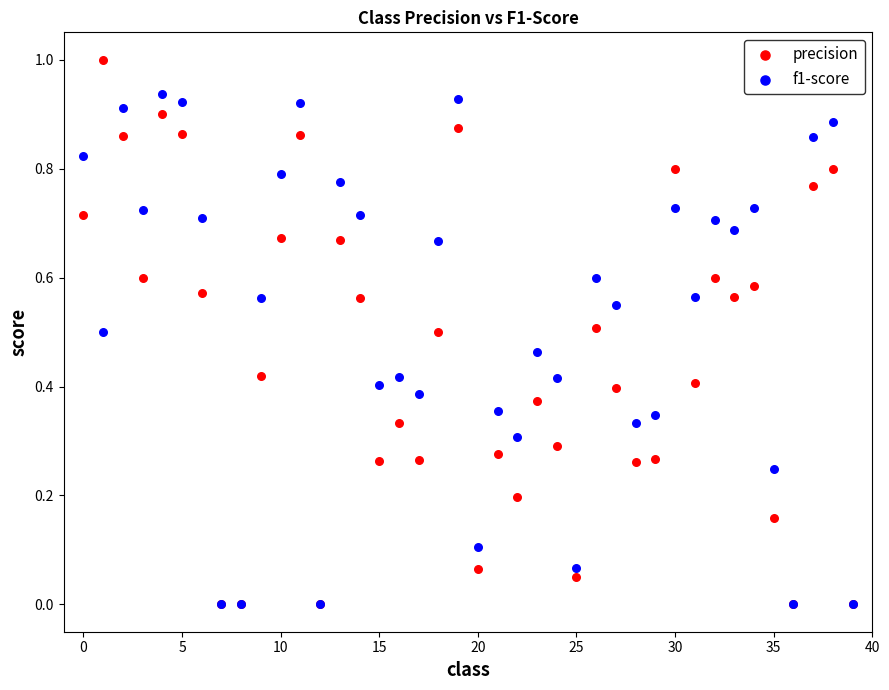

What are all the series names shown in the legend?

precision, f1-score